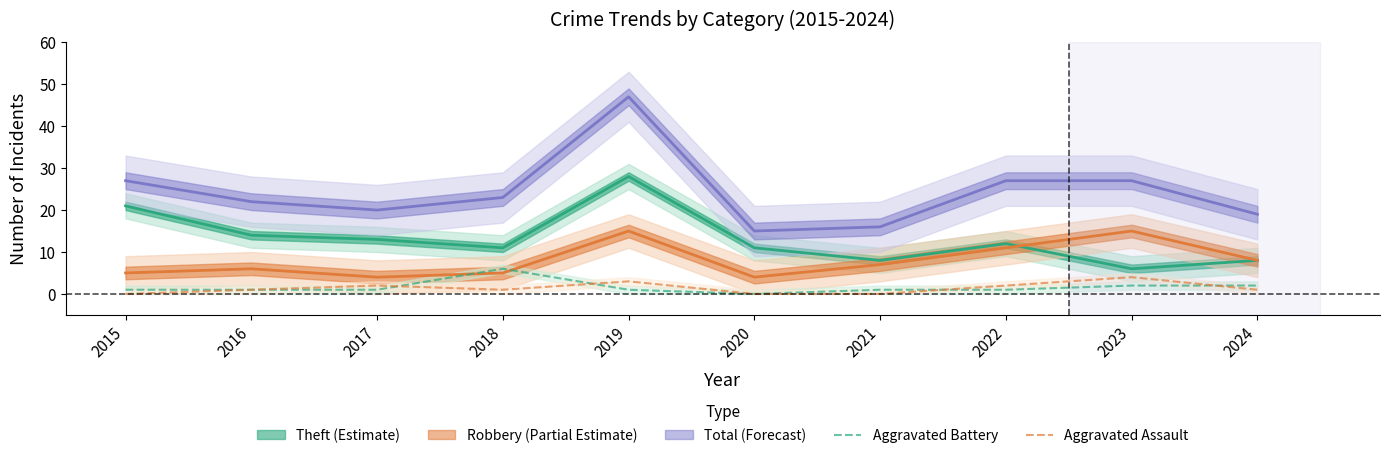

The value of Aggravated Assault at 2021 is 0. True or false?

True